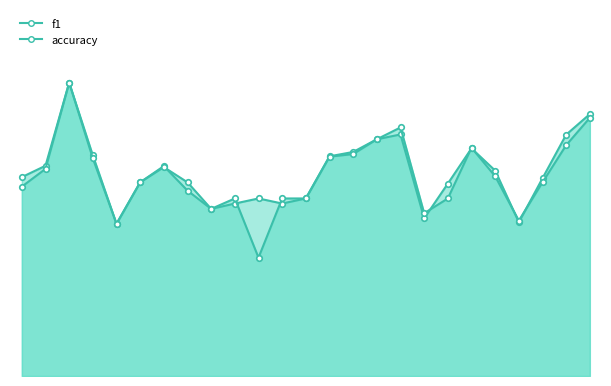

True or false: f1 has more than 2 points higher than both neighbors.

True